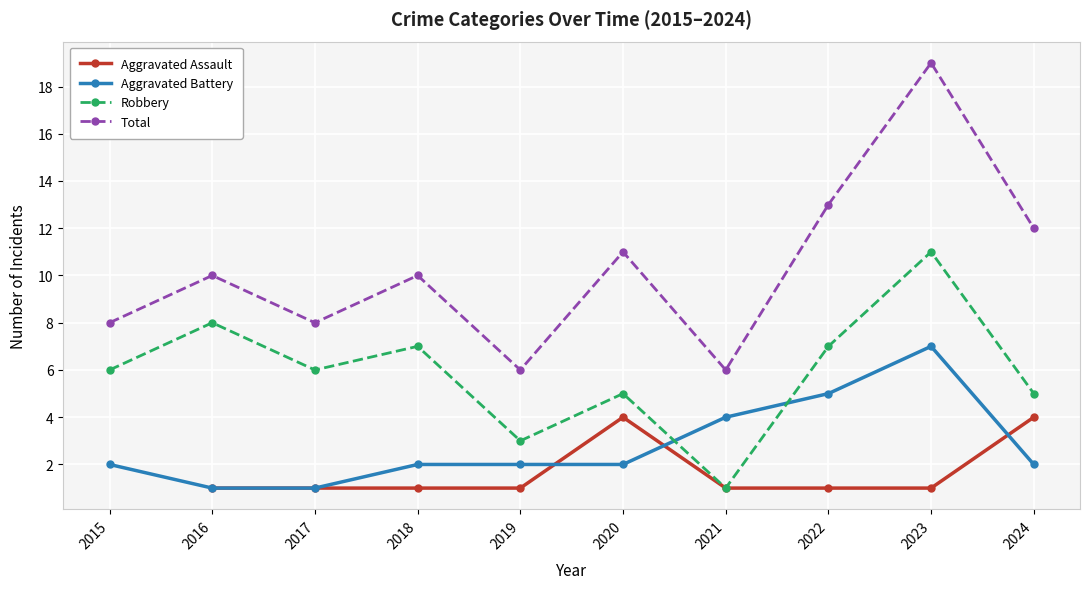

How many interior local peaks does the Aggravated Battery series have?

1